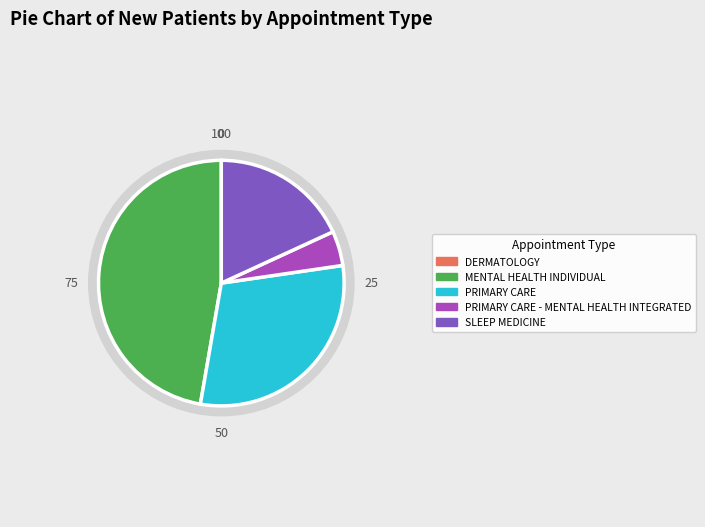

True or false: SLEEP MEDICINE accounts for 18% of the total.

True